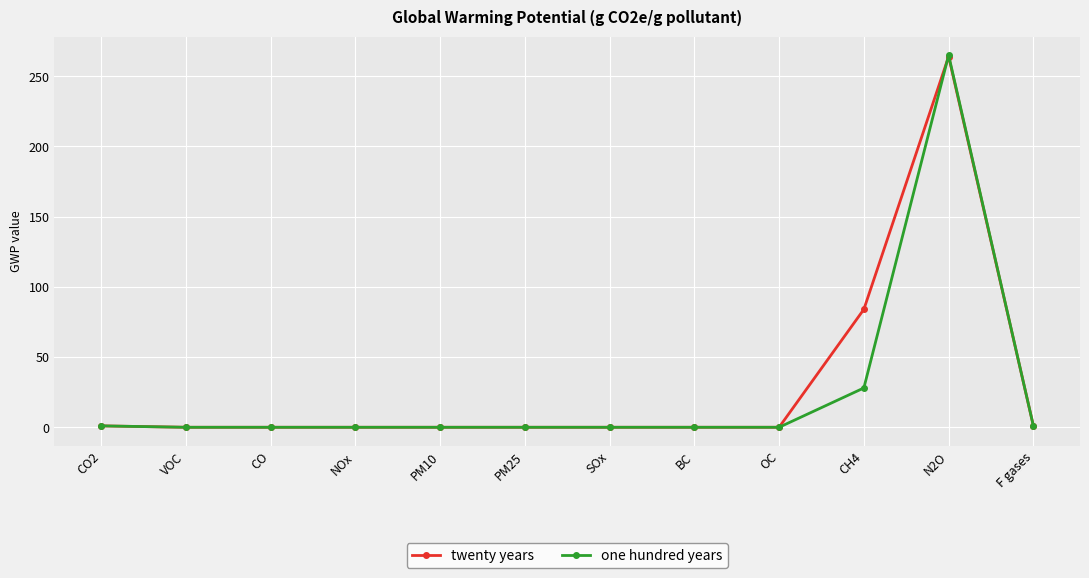

Is it true that one hundred years equals 1 at F gases?

True